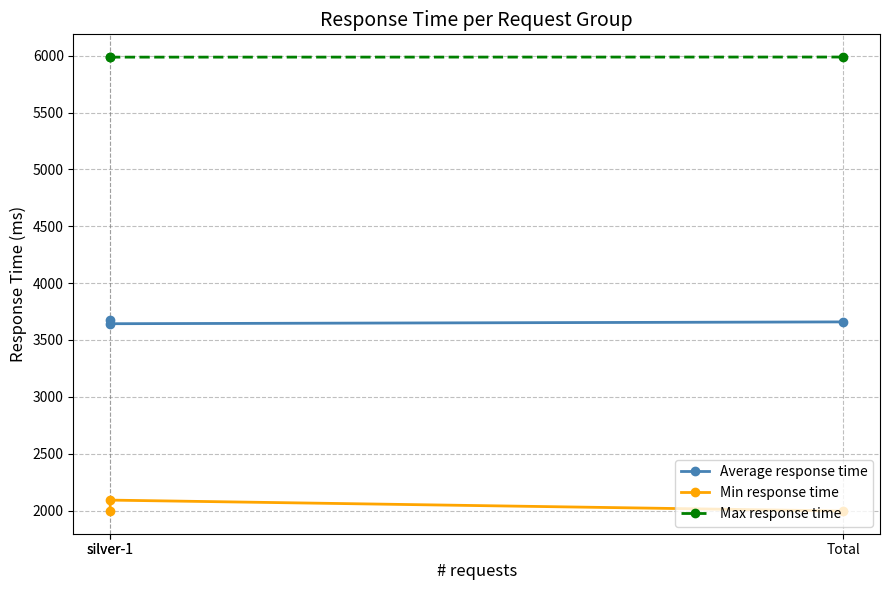

Reading left to right, what are all the values shown in this chart?

Average response time: 3674	3643	3659
Min response time: 1996	2092	1996
Max response time: 5988	5987	5988